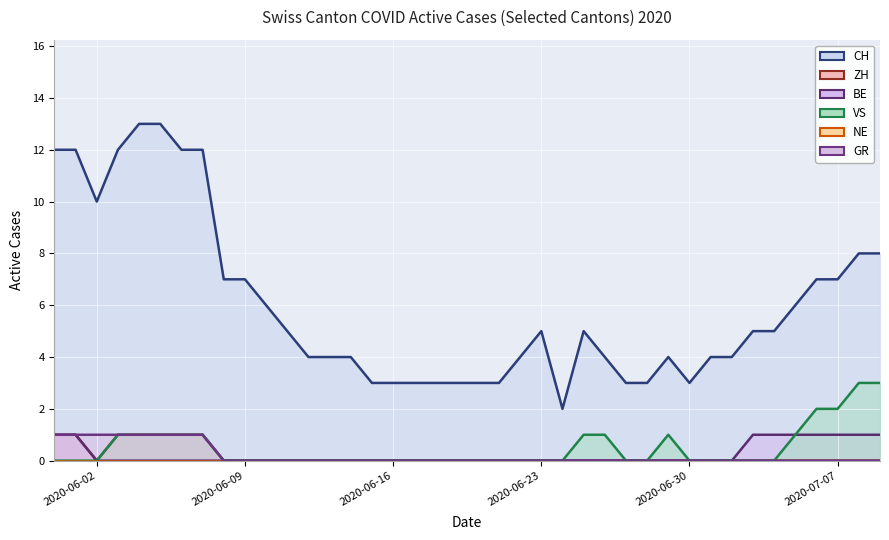

What is the average value of the CH (line) series?

6